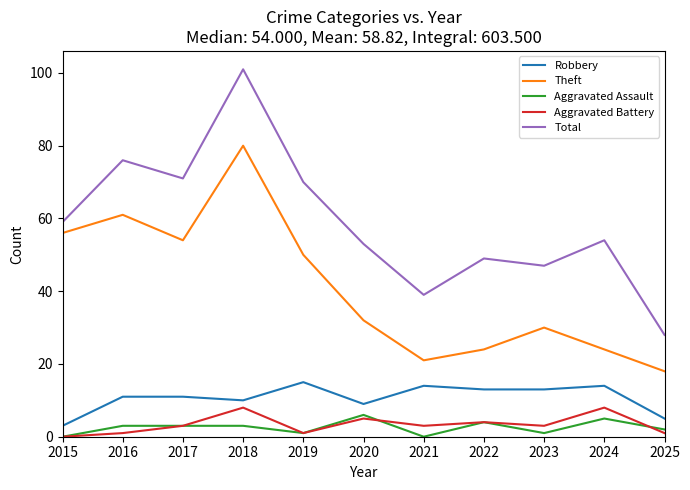

At which label is Robbery closest to 9?

2020